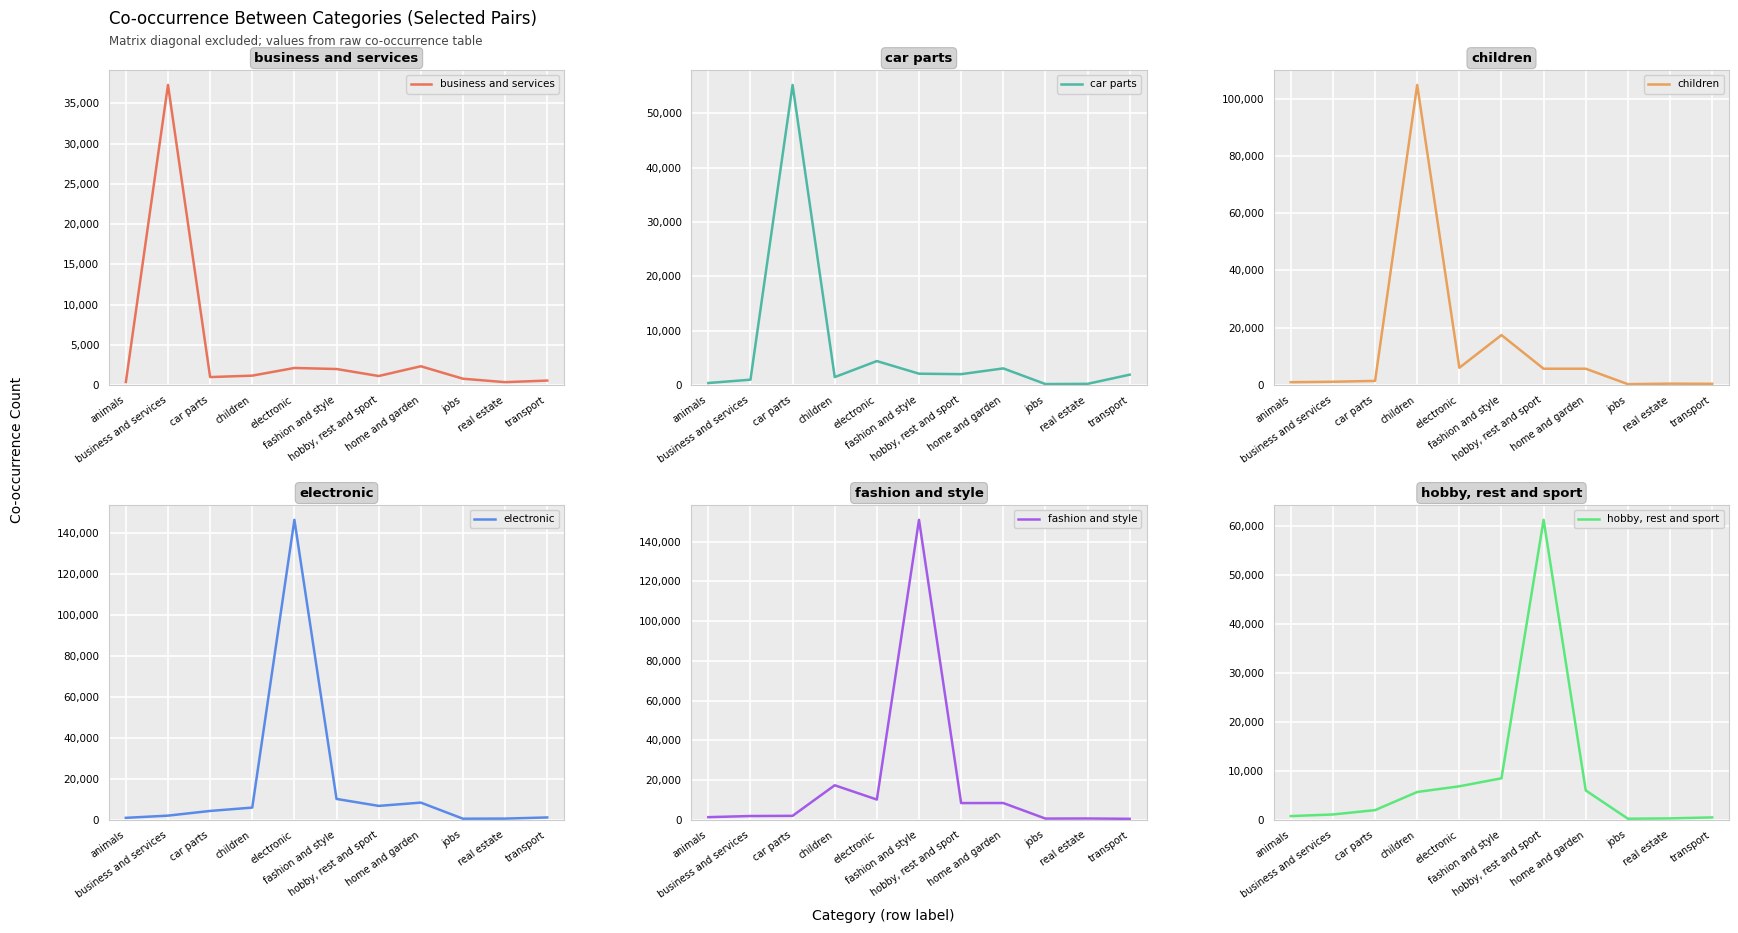

What are all the series names shown in the legend?

business and services, car parts, children, electronic, fashion and style, hobby, rest and sport